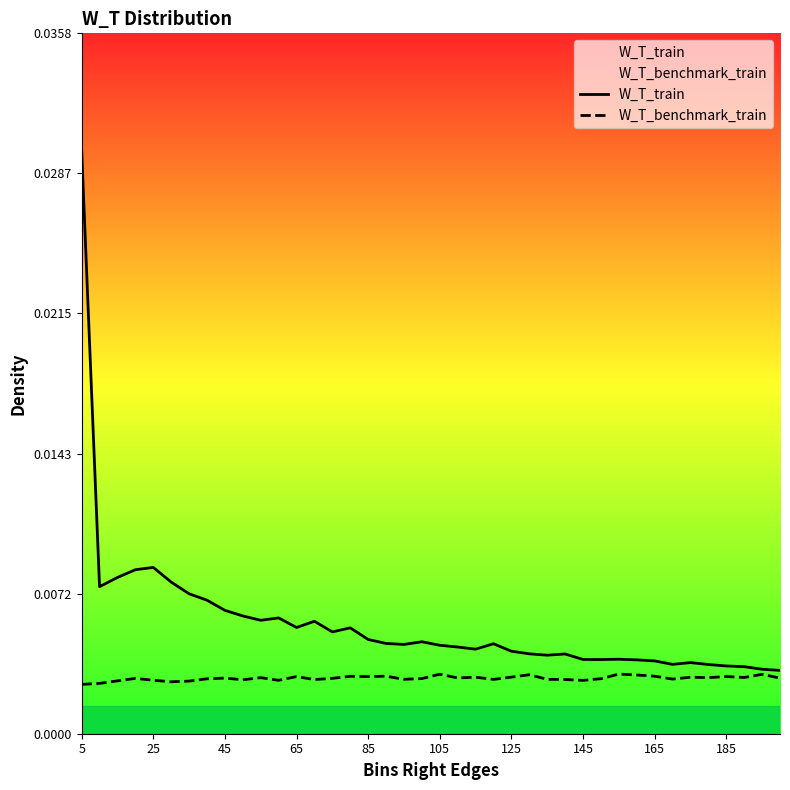

What is the sum of all W_T_benchmark_train values?

0.1